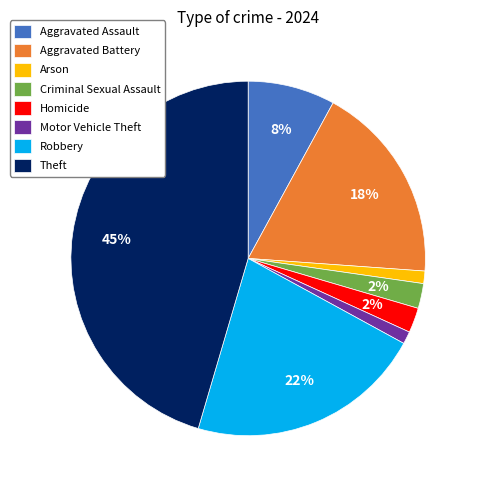

The Aggravated Battery slice represents 18% of the pie. True or false?

True